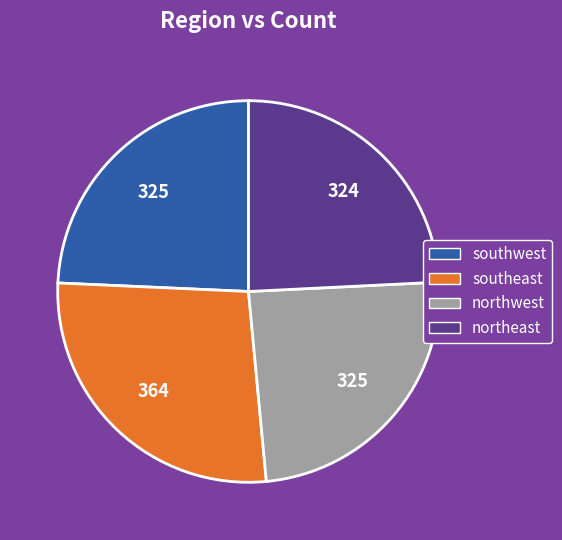

Does any single category account for the majority?

No